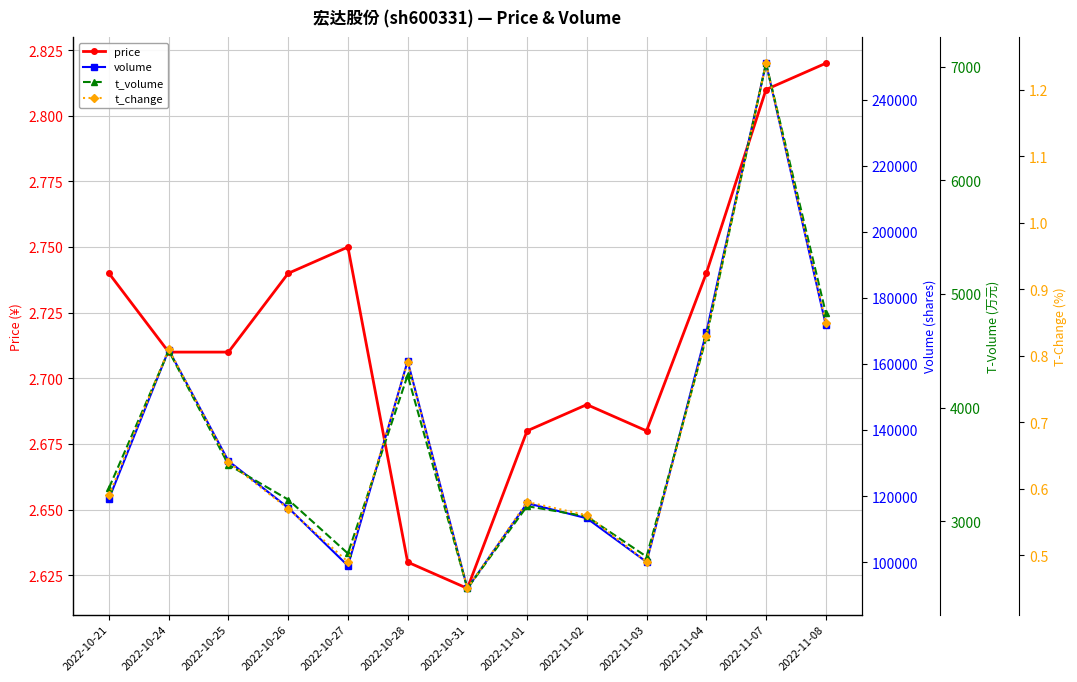

What is the spread (max minus min) of values at 2022-10-26?

116501.4